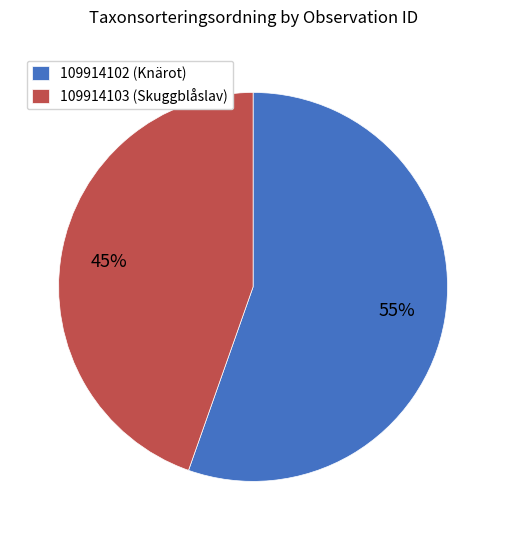

How many slices are in this pie chart?

2